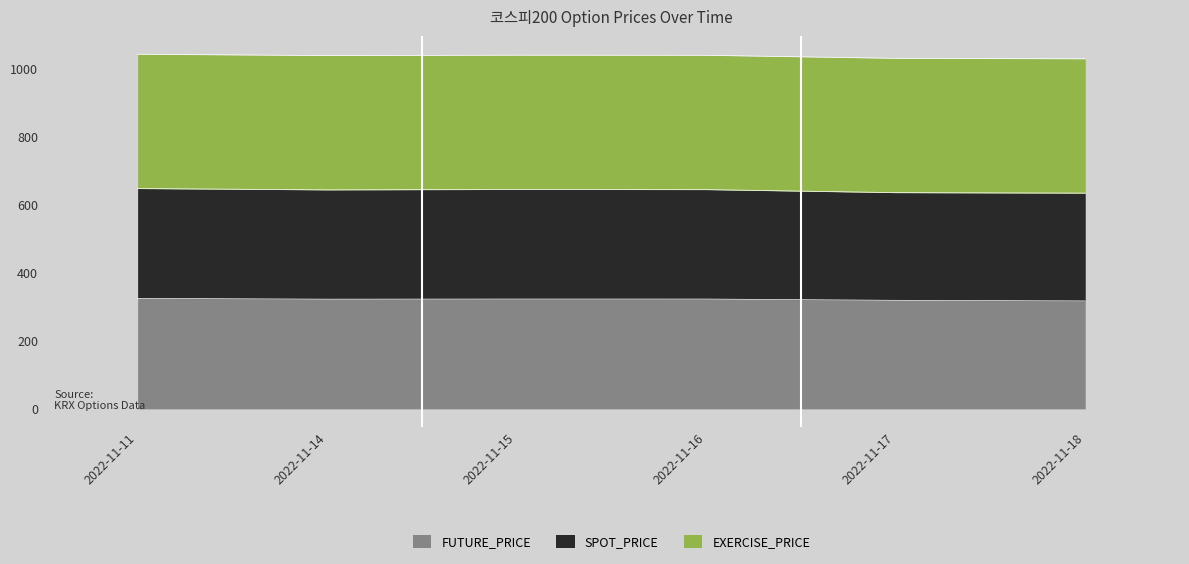

What is the total value across all series at 2022-11-11?

1043.0